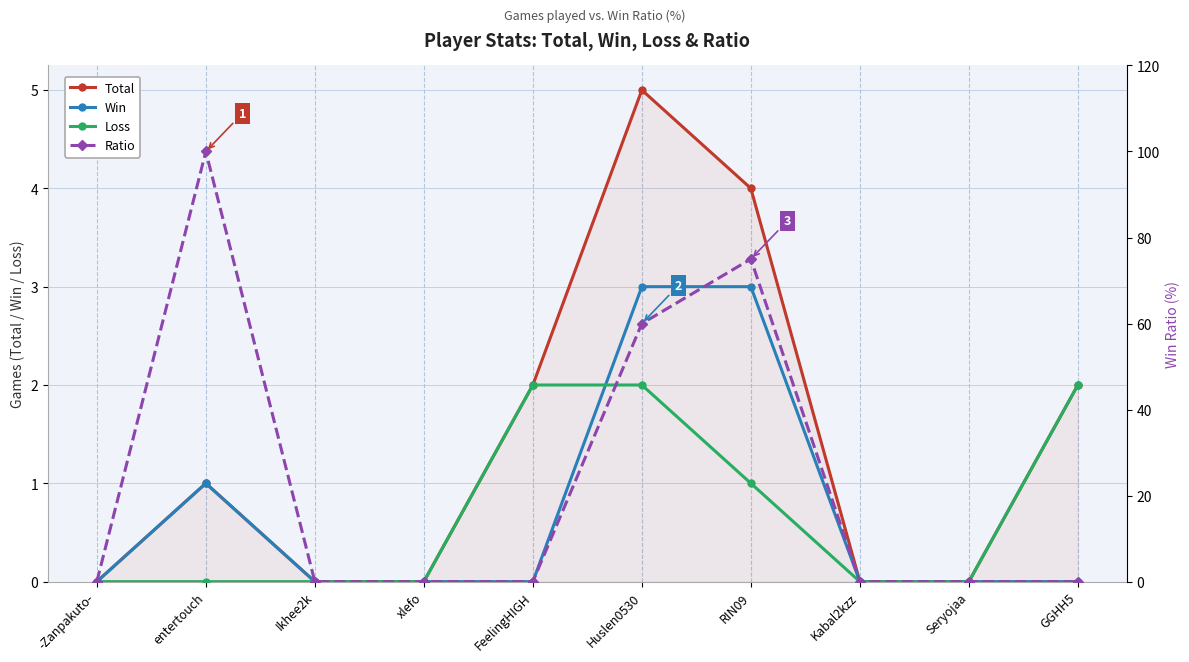

True or false: Ratio has more than 0 interior local peaks.

True